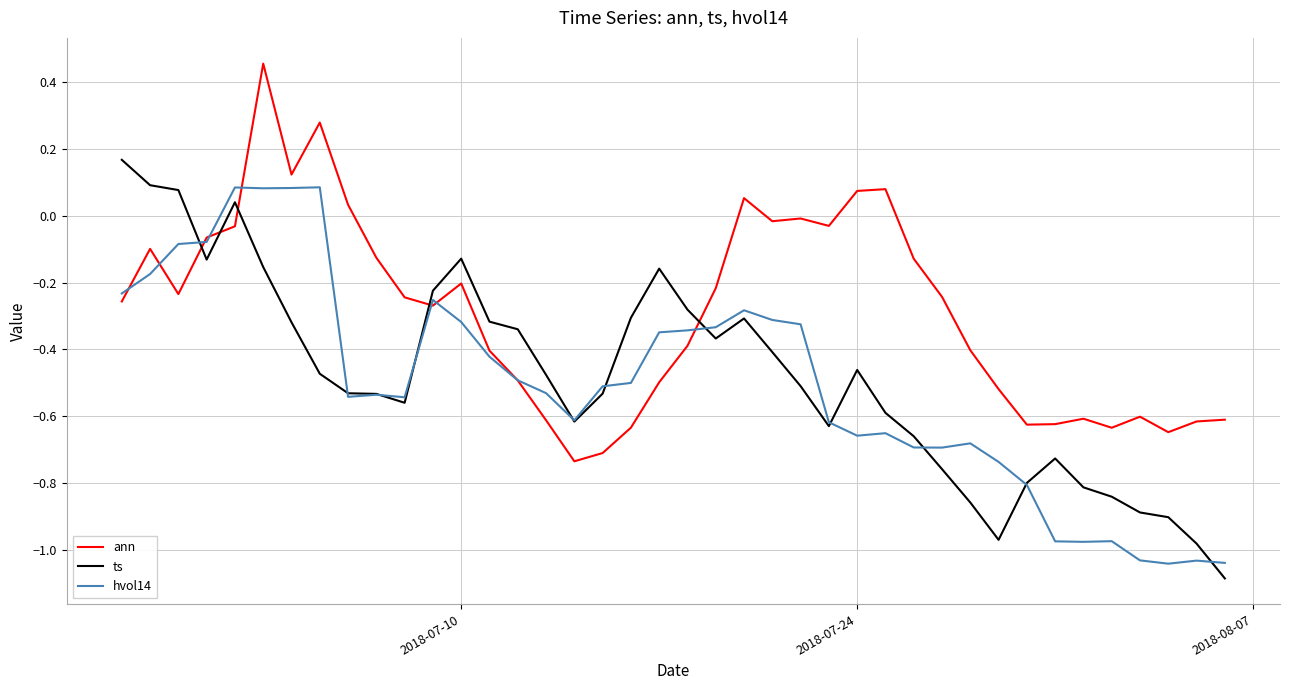

Which series has the largest total across all categories?

ann